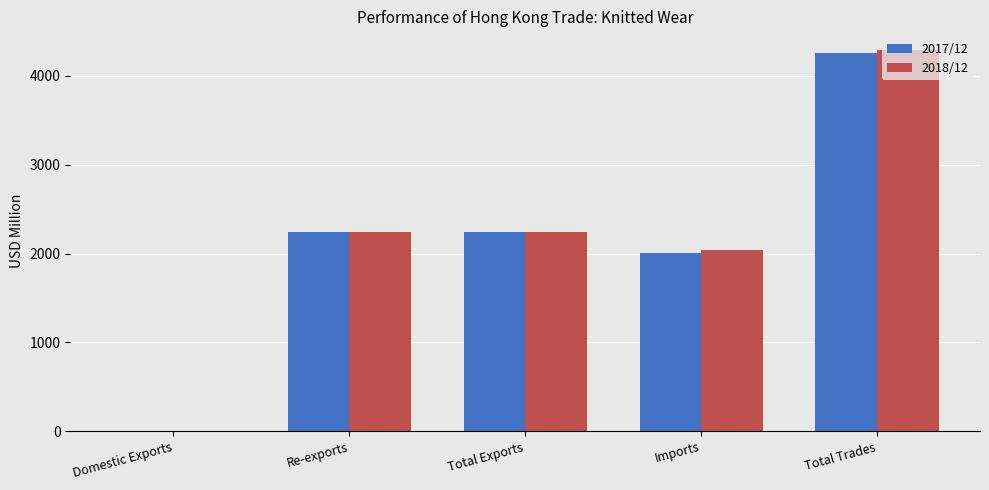

Which label corresponds to the largest value in the chart?

Total Trades